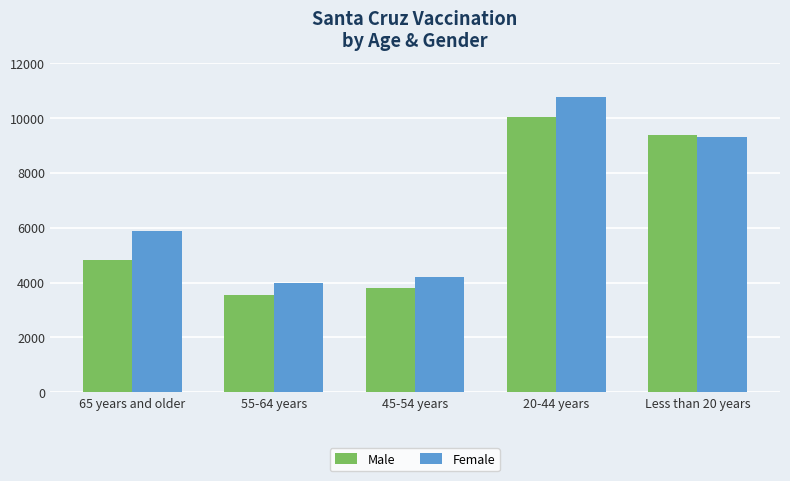

What is the smallest value displayed?

3547